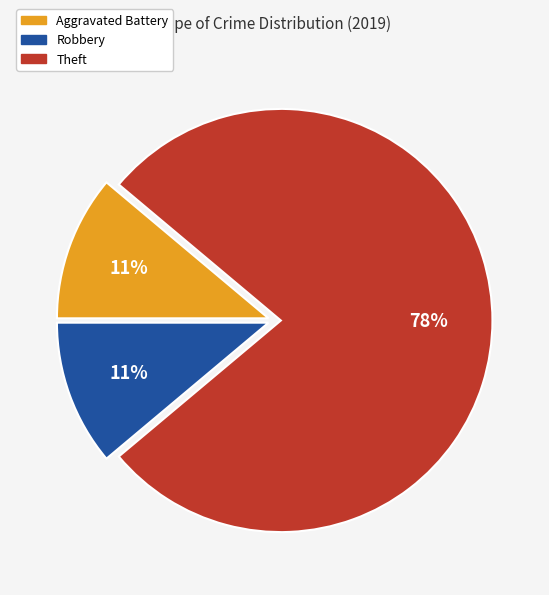

What is the largest slice in the pie chart?

Theft